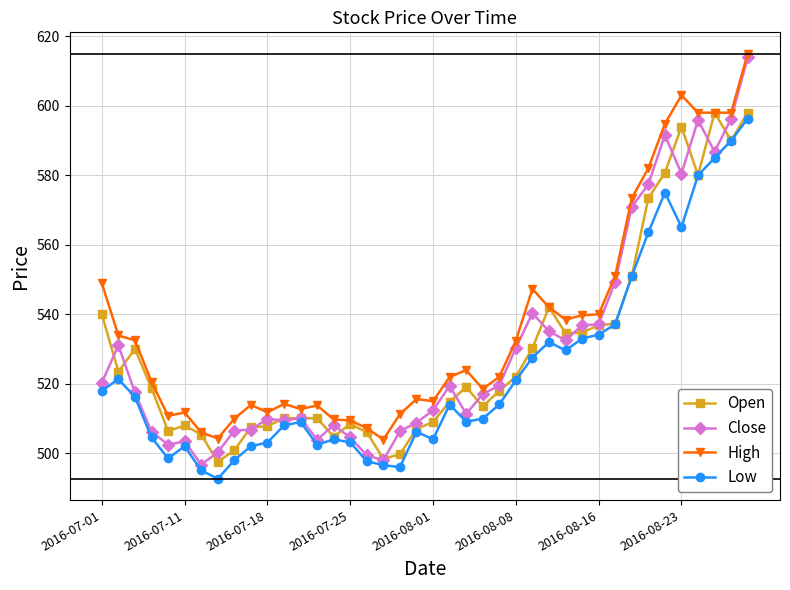

What are all the series names shown in the legend?

Open, Close, High, Low